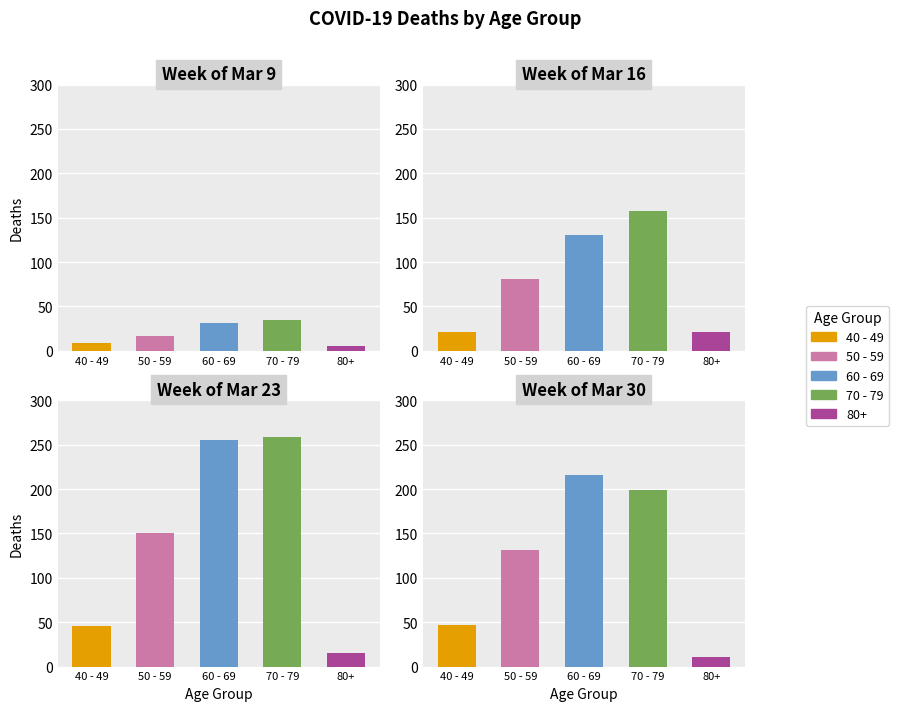

How many categories are shown in the chart?

5